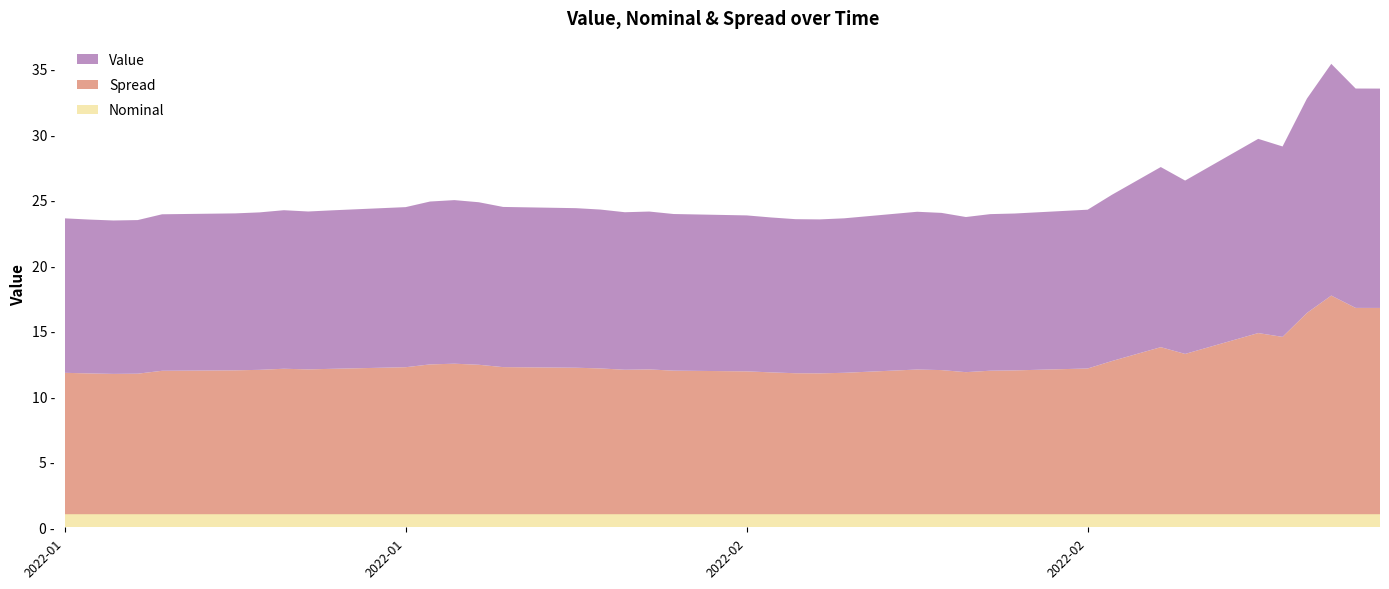

Reading right to left, transcribe all the data shown in this chart.

Value: 2022-03-06=16.7	2022-03-05=16.7	2022-03-04=17.7	2022-03-03=16.4	2022-03-02=14.5	2022-03-01=14.8	2022-02-26=13.2	2022-02-25=13.7	2022-02-23=12.7	2022-02-22=12.1	2022-02-19=12.0	2022-02-18=12.0	2022-02-17=11.8	2022-02-16=12.0	2022-02-15=12.0	2022-02-12=11.8	2022-02-11=11.8	2022-02-10=11.8	2022-02-09=11.8	2022-02-08=11.9	2022-02-05=12.0	2022-02-04=12.1	2022-02-03=12.0	2022-02-02=12.1	2022-02-01=12.2	2022-01-29=12.2	2022-01-28=12.4	2022-01-27=12.5	2022-01-26=12.4	2022-01-25=12.2	2022-01-22=12.1	2022-01-21=12.1	2022-01-20=12.1	2022-01-19=12.0	2022-01-18=12.0	2022-01-15=11.9	2022-01-14=11.7	2022-01-13=11.7	2022-01-12=11.7	2022-01-11=11.8
Nominal: 2022-03-06=1.0	2022-03-05=1.0	2022-03-04=1.0	2022-03-03=1.0	2022-03-02=1.0	2022-03-01=1.0	2022-02-26=1.0	2022-02-25=1.0	2022-02-23=1.0	2022-02-22=1.0	2022-02-19=1.0	2022-02-18=1.0	2022-02-17=1.0	2022-02-16=1.0	2022-02-15=1.0	2022-02-12=1.0	2022-02-11=1.0	2022-02-10=1.0	2022-02-09=1.0	2022-02-08=1.0	2022-02-05=1.0	2022-02-04=1.0	2022-02-03=1.0	2022-02-02=1.0	2022-02-01=1.0	2022-01-29=1.0	2022-01-28=1.0	2022-01-27=1.0	2022-01-26=1.0	2022-01-25=1.0	2022-01-22=1.0	2022-01-21=1.0	2022-01-20=1.0	2022-01-19=1.0	2022-01-18=1.0	2022-01-15=1.0	2022-01-14=1.0	2022-01-13=1.0	2022-01-12=1.0	2022-01-11=1.0
Spread: 2022-03-06=15.7	2022-03-05=15.7	2022-03-04=16.7	2022-03-03=15.4	2022-03-02=13.5	2022-03-01=13.8	2022-02-26=12.2	2022-02-25=12.7	2022-02-23=11.7	2022-02-22=11.1	2022-02-19=11.0	2022-02-18=11.0	2022-02-17=10.8	2022-02-16=11.0	2022-02-15=11.0	2022-02-12=10.8	2022-02-11=10.8	2022-02-10=10.8	2022-02-09=10.8	2022-02-08=10.9	2022-02-05=11.0	2022-02-04=11.1	2022-02-03=11.0	2022-02-02=11.1	2022-02-01=11.2	2022-01-29=11.2	2022-01-28=11.4	2022-01-27=11.5	2022-01-26=11.4	2022-01-25=11.2	2022-01-22=11.1	2022-01-21=11.1	2022-01-20=11.1	2022-01-19=11.0	2022-01-18=11.0	2022-01-15=10.9	2022-01-14=10.7	2022-01-13=10.7	2022-01-12=10.7	2022-01-11=10.8